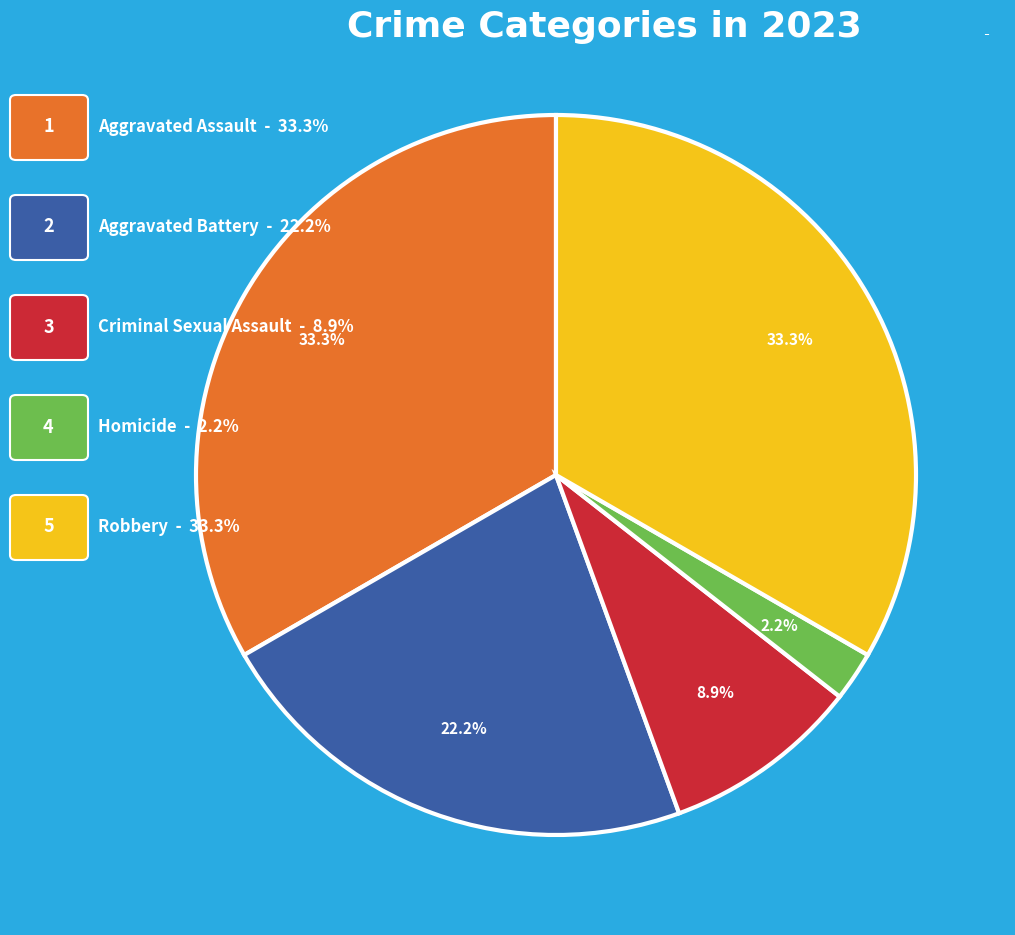

Count the number of slices in the pie.

5